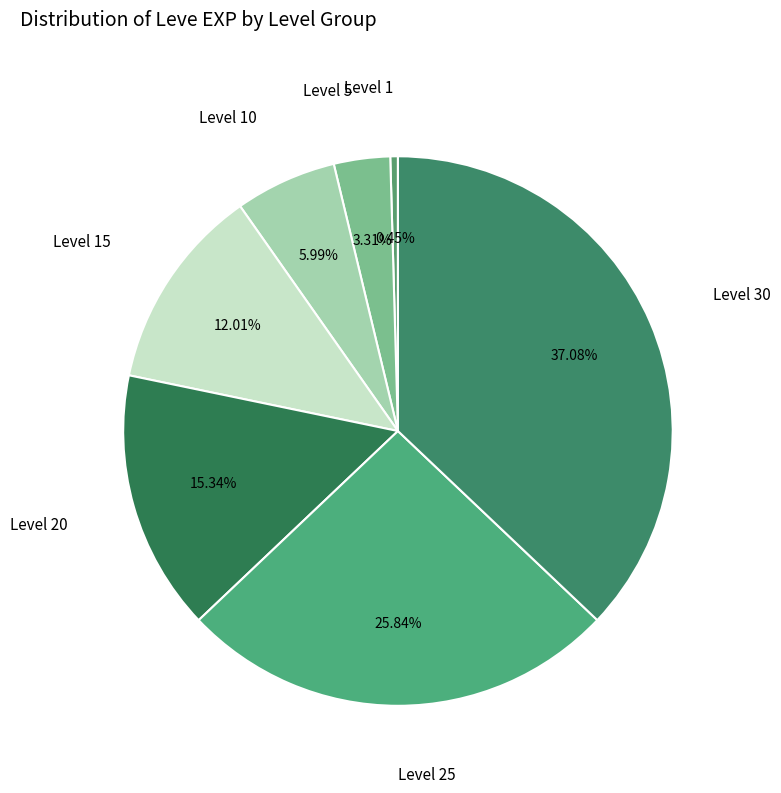

What is the largest slice in the pie chart?

Level 30